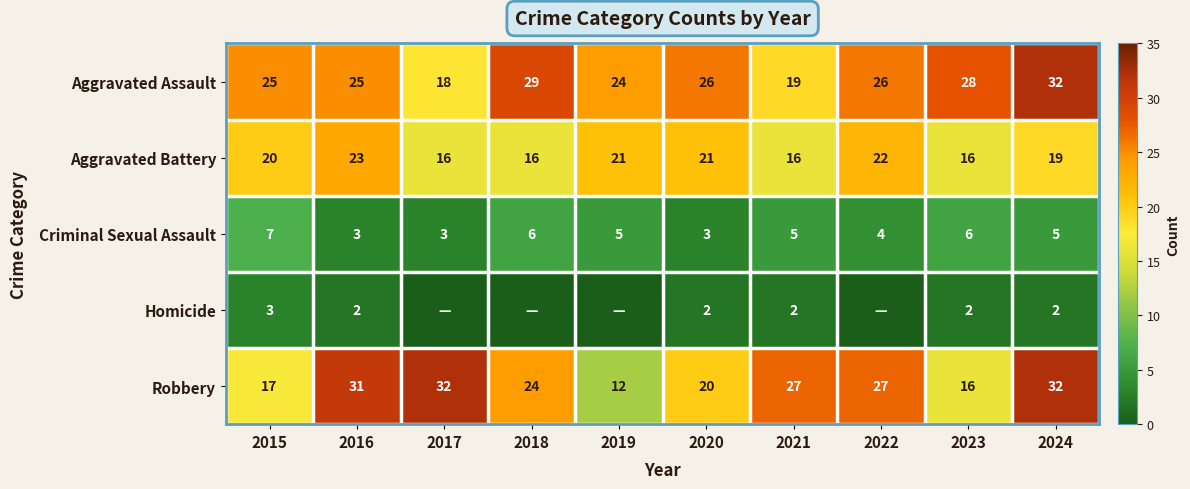

What is the sum of the Aggravated Assault values at 2019 and 2020?

50